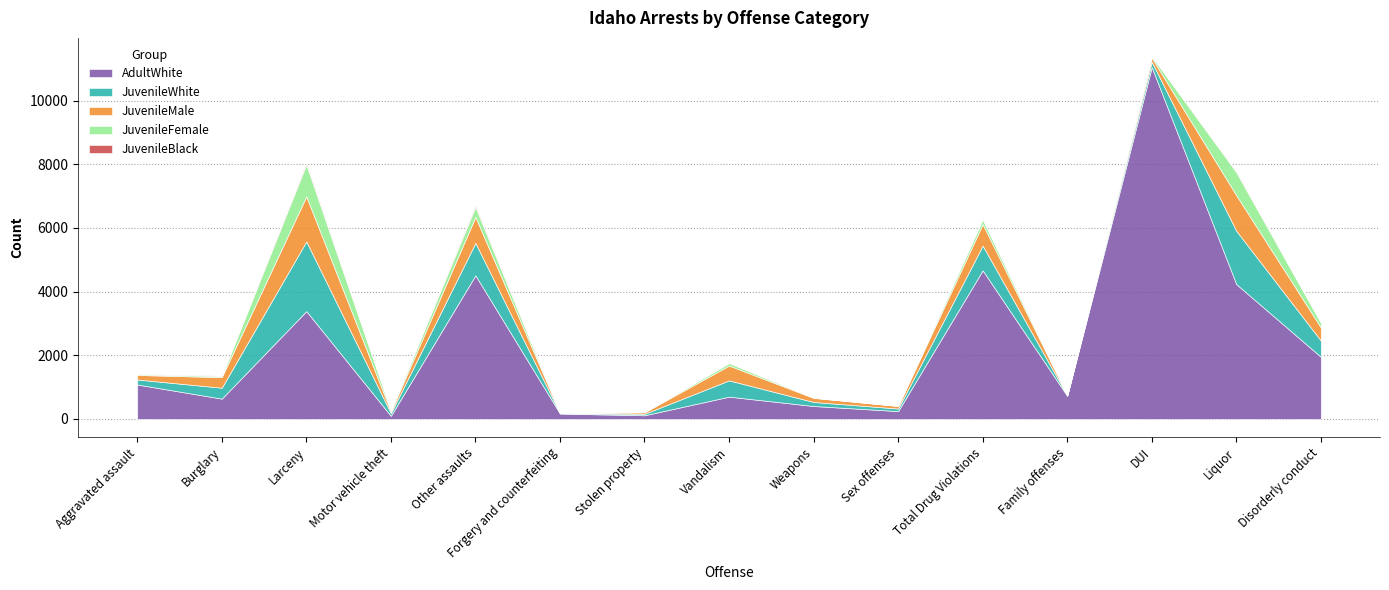

How many values in the JuvenileFemale series are below 41?

7